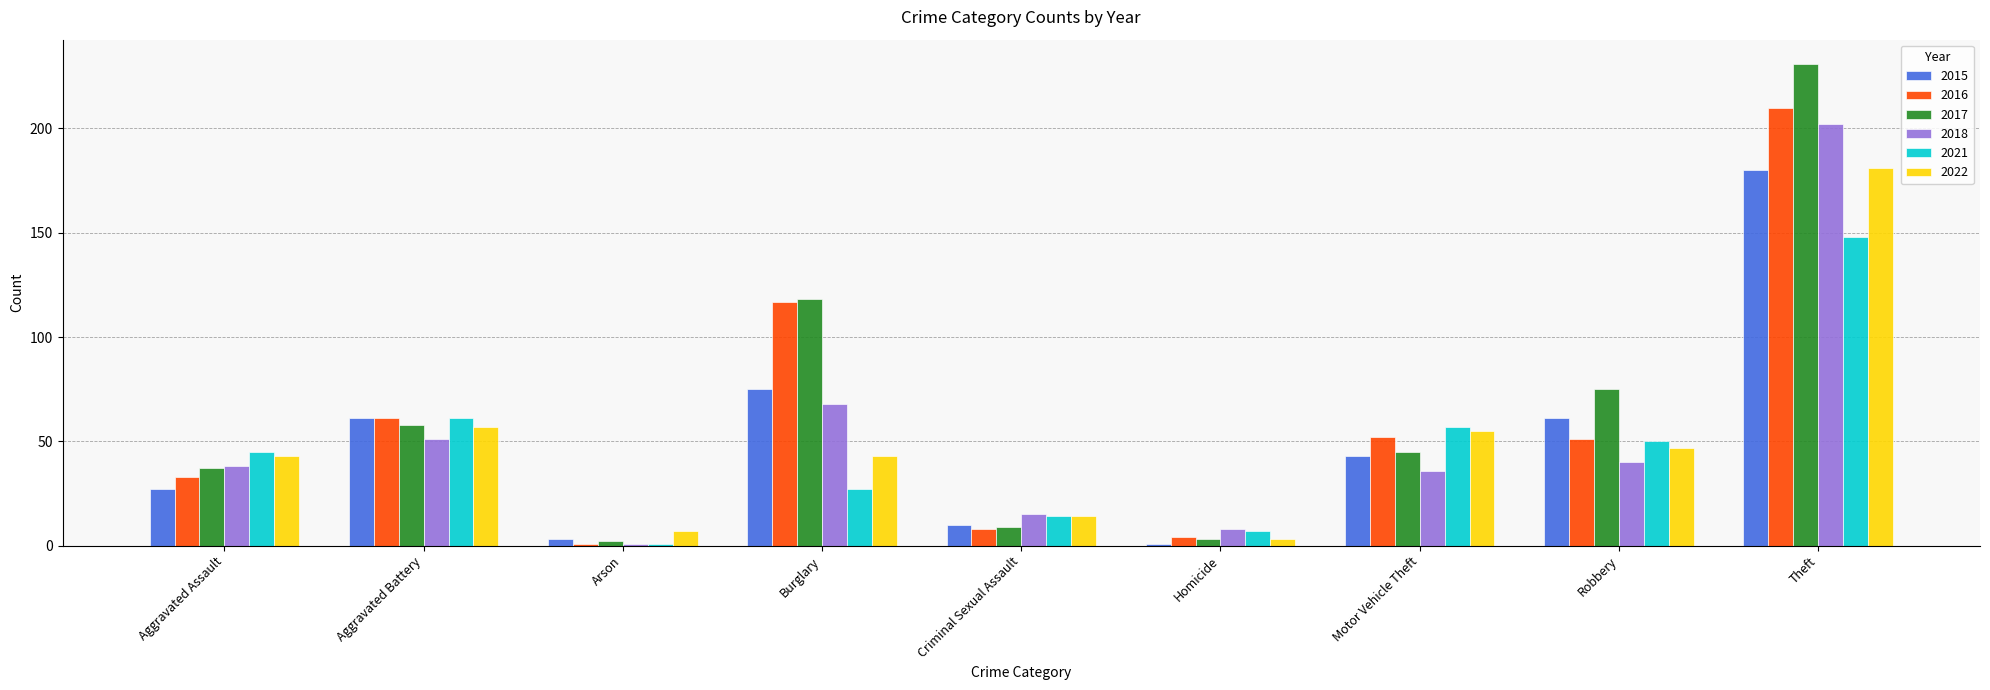

Which series has the largest range (max minus min)?

2017